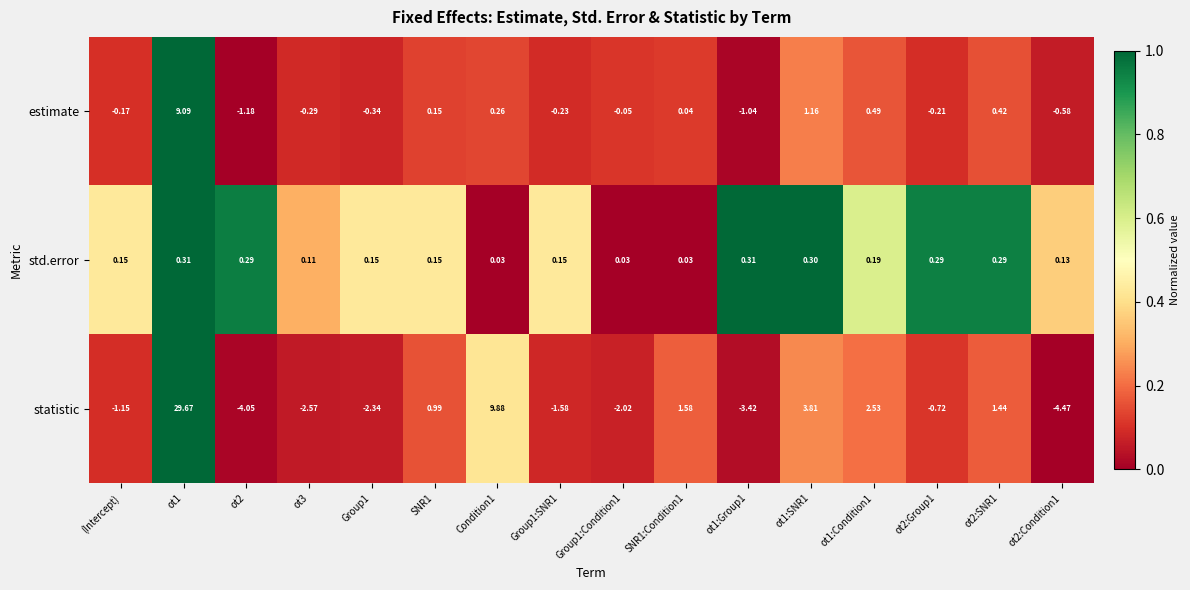

Which series has the largest total across all categories?

statistic